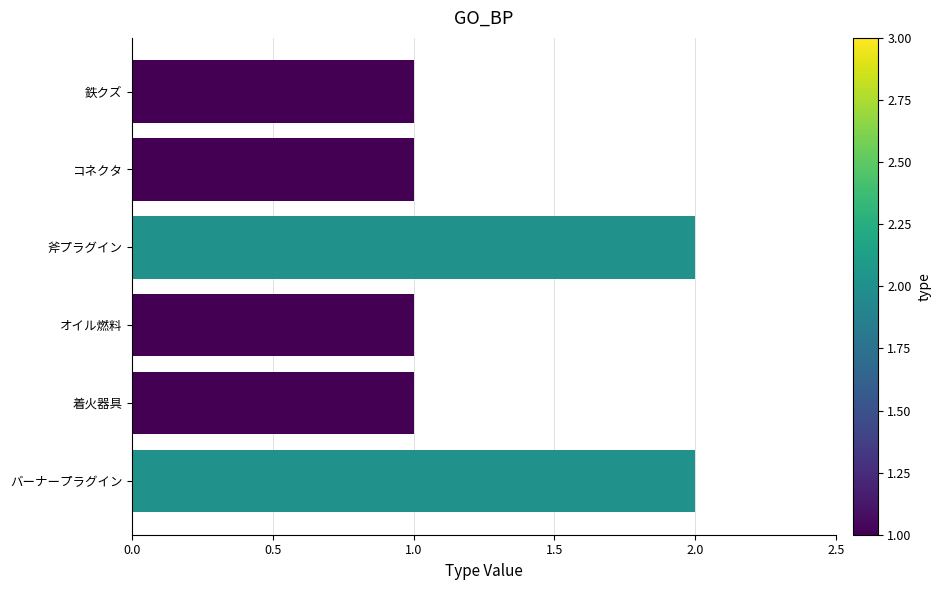

The value at 斧プラグイン is 0. True or false?

False